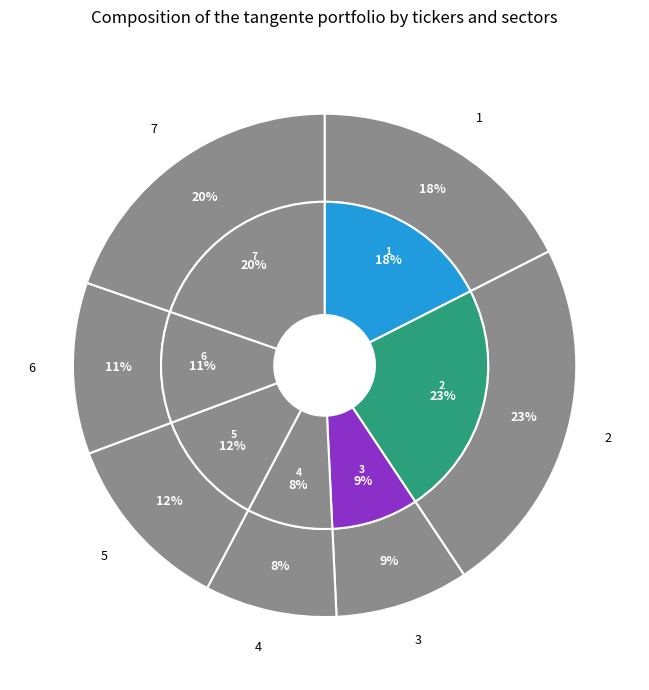

What portion of the pie excludes 4?

91.5%